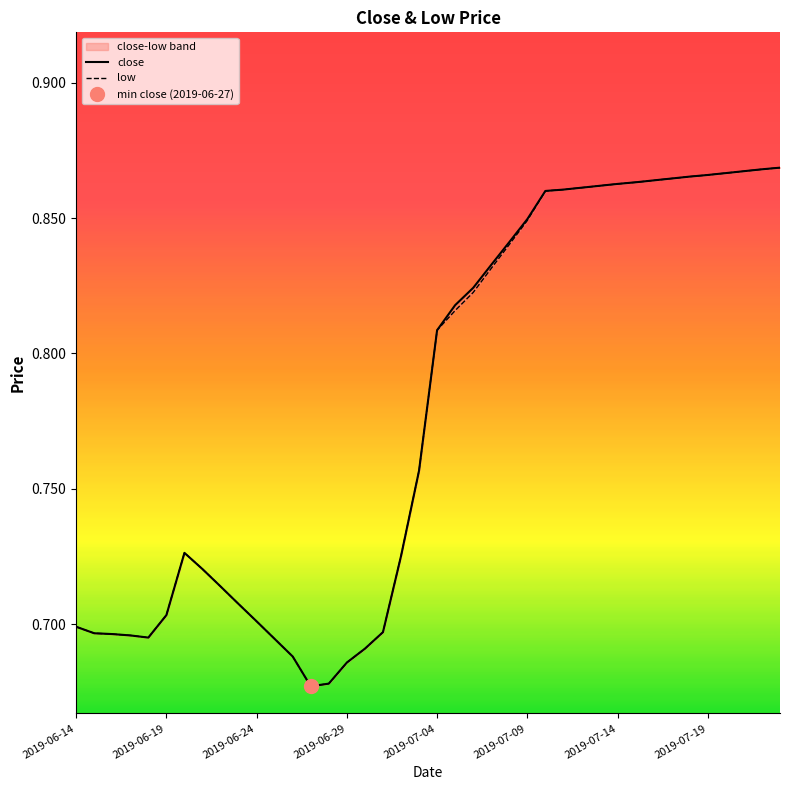

Rank the series at 2019-07-04 from highest to lowest value.

close, low